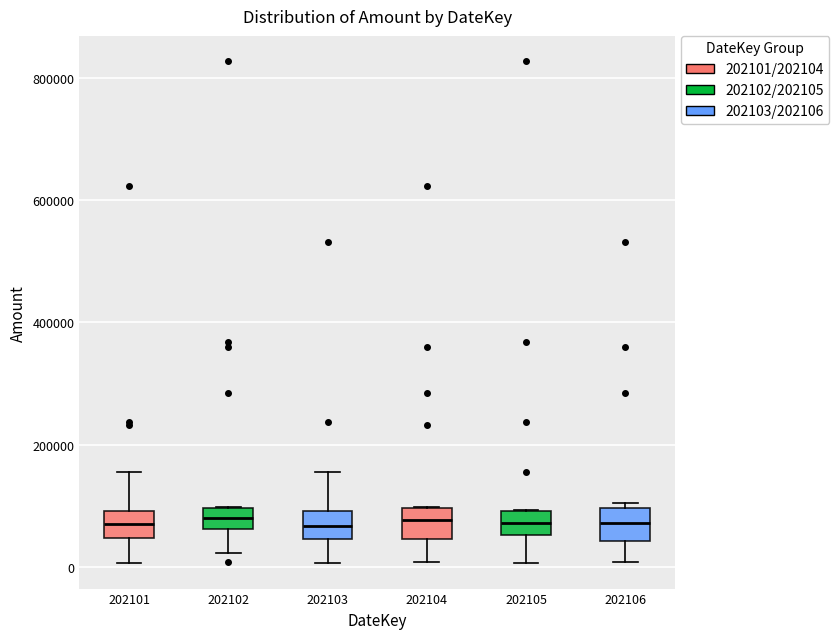

Reading left to right, read every box against the y-axis: the position of its median line, the range the box covers, and the ends of its whiskers. The values are not printed on the chart, so give them approximately, as read against the axis.

202101: median 80000, box 40000 to 100000, whiskers 0 to 160000
202102: median 80000, box 60000 to 100000, whiskers 20000 to 100000
202103: median 60000, box 40000 to 100000, whiskers 0 to 160000
202104: median 80000, box 40000 to 100000, whiskers 0 to 100000
202105: median 80000, box 60000 to 100000, whiskers 0 to 100000
202106: median 80000, box 40000 to 100000, whiskers 0 to 100000 (just above the box's upper edge)